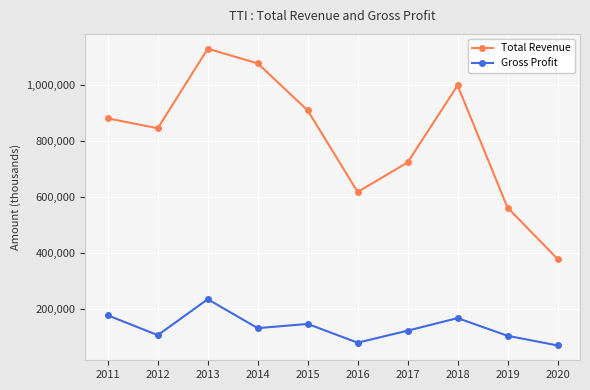

What is the spread (max minus min) of values at 2019?

458600